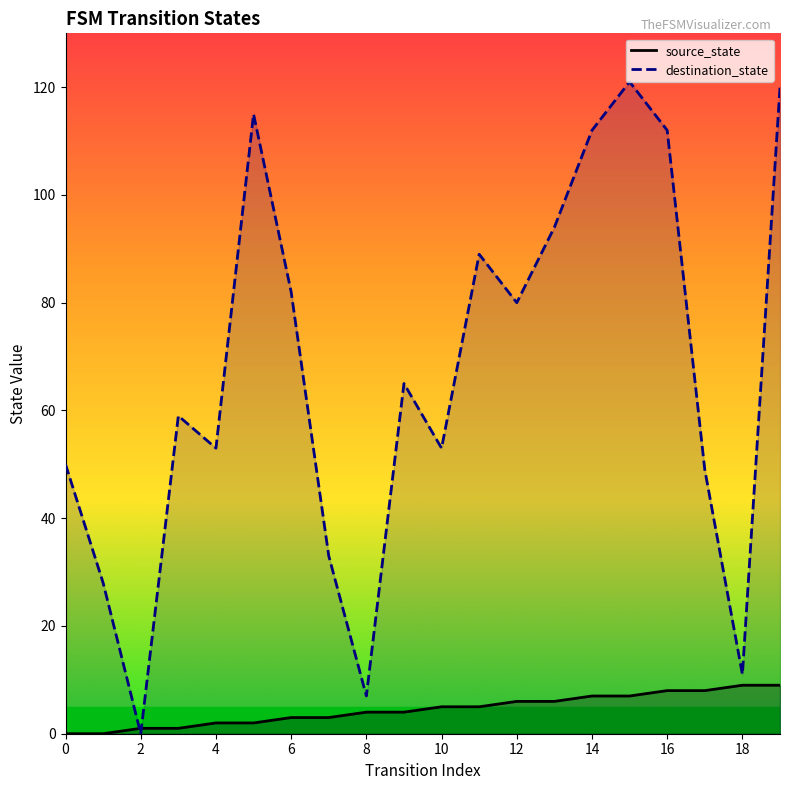

Reading left to right, extract all data points from this chart.

source_state: 0	0	1	1	2	2	3	3	4	4	5	5	6	6	7	7	8	8	9	9
destination_state: 50	28	0	59	53	115	82	33	7	65	53	89	80	94	112	121	112	49	11	120